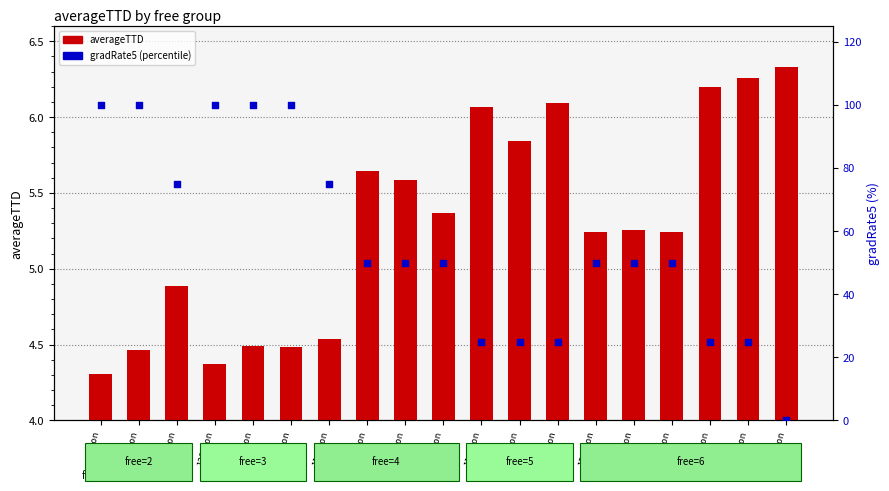

At how many categories does at least one series exceed 21?

18